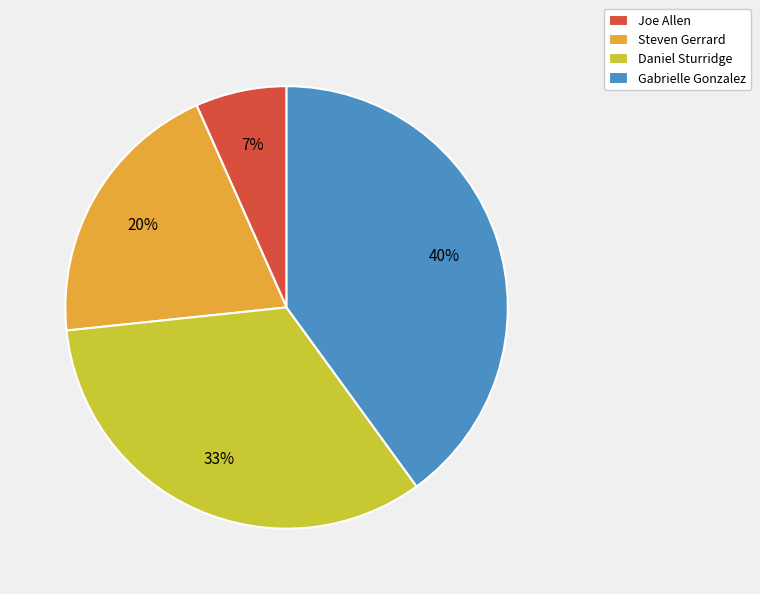

Does Steven Gerrard represent more than half of the total?

No